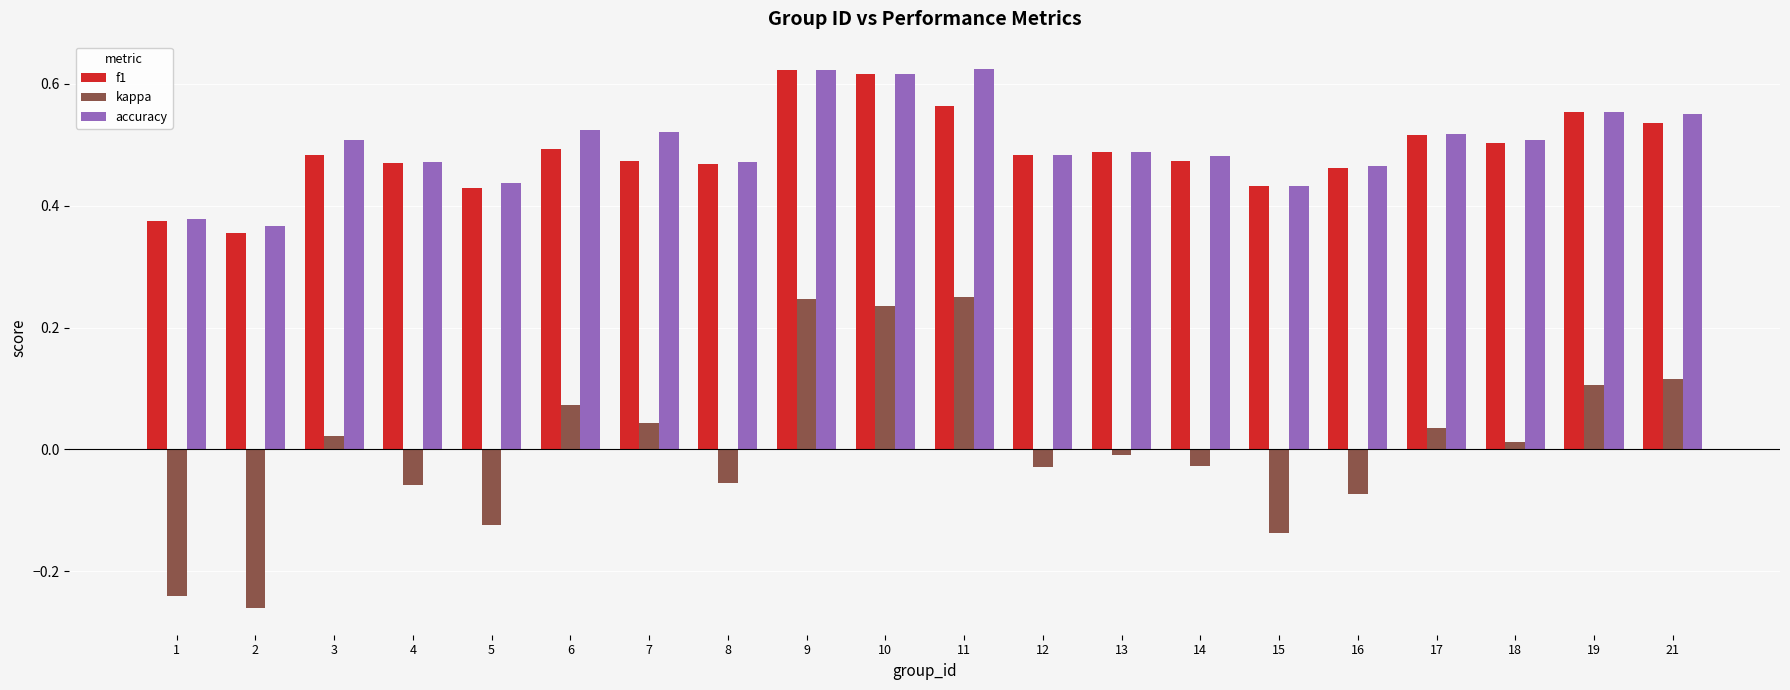

Is it true that f1 equals 0.1 at 6?

False